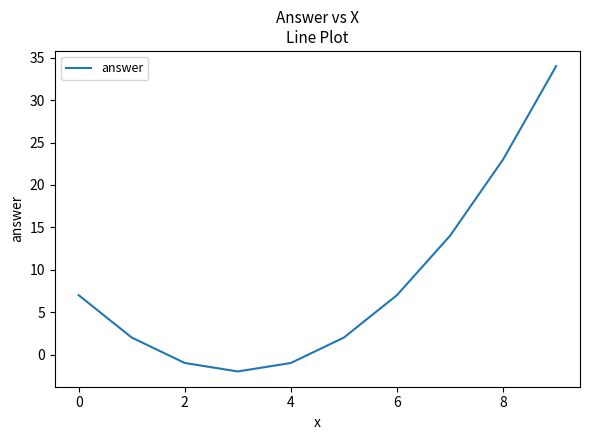

What is the greatest value displayed?

34